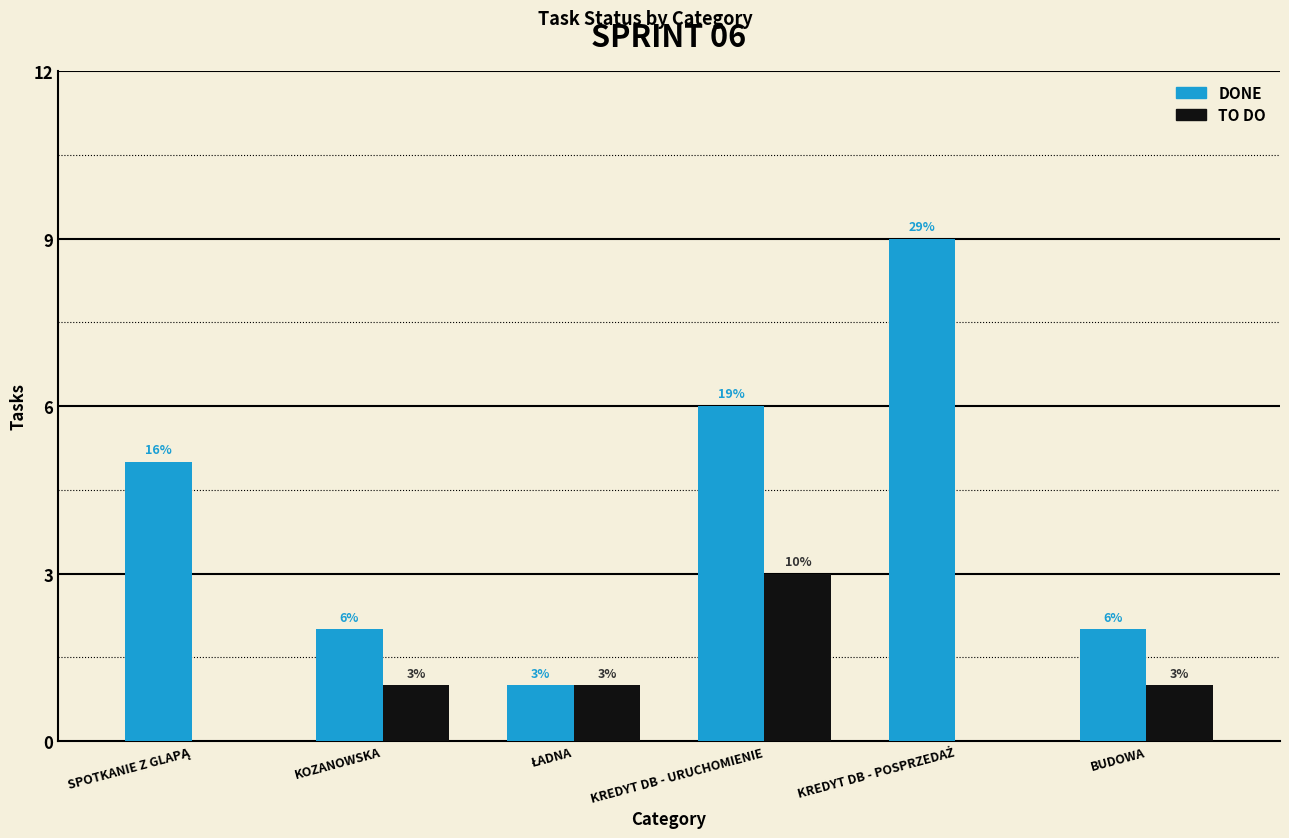

Is the value of TO DO at KOZANOWSKA greater than the value of DONE at KOZANOWSKA?

No